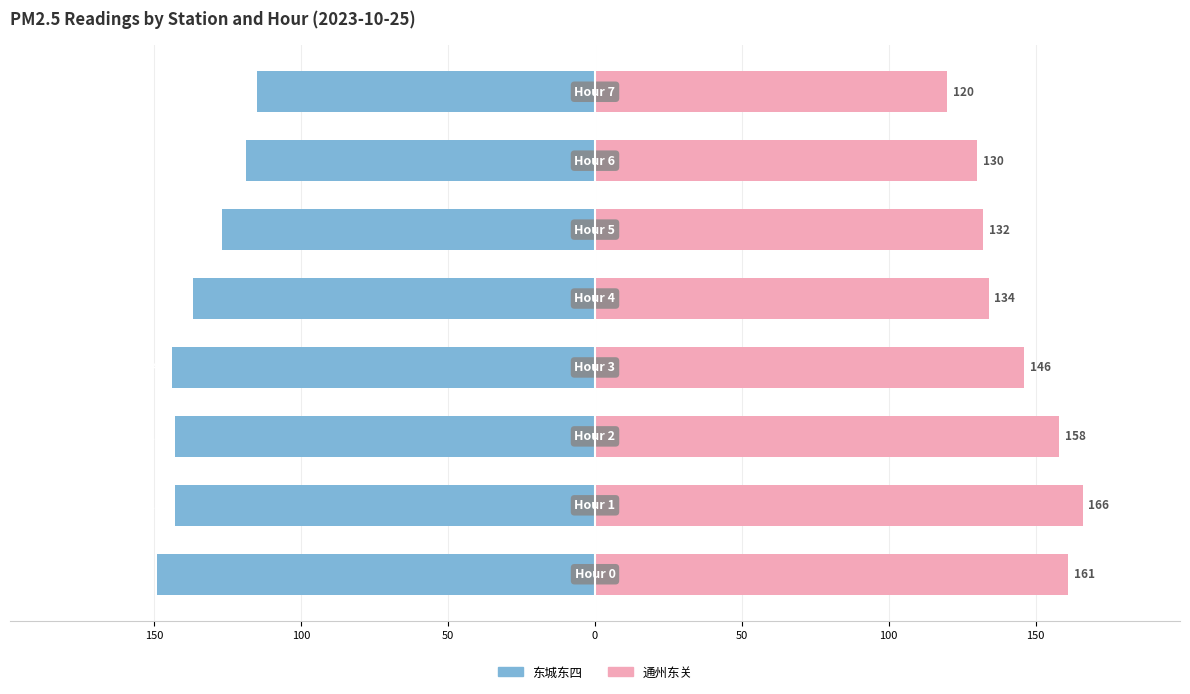

Is the value of 东城东四 at 50 greater than the value of 通州东关 at 100?

No